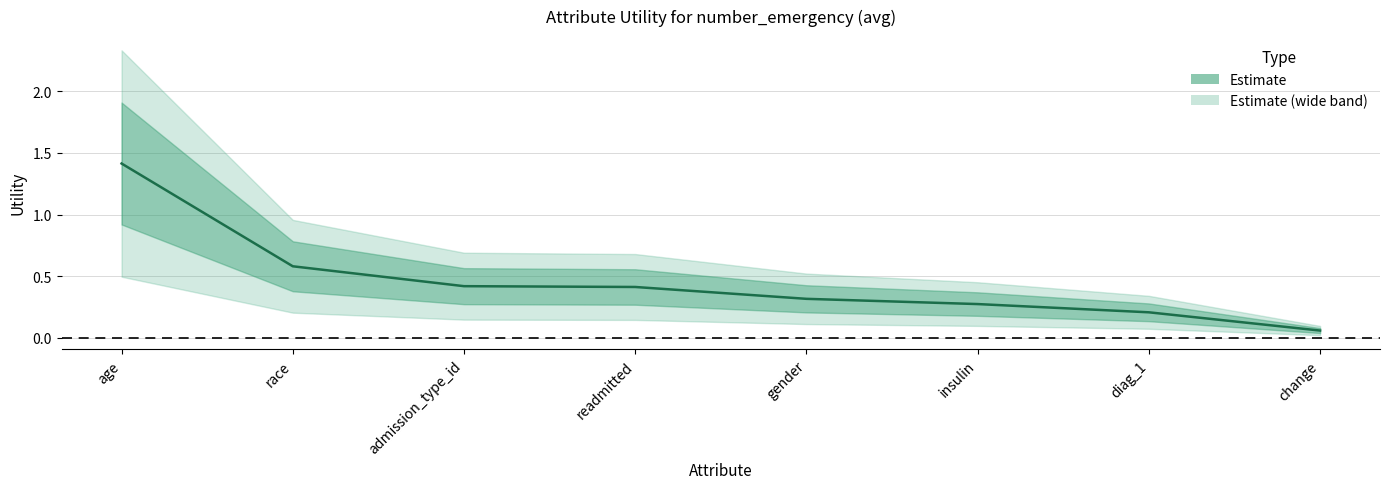

Is this an area chart (filled region under the line)?

No